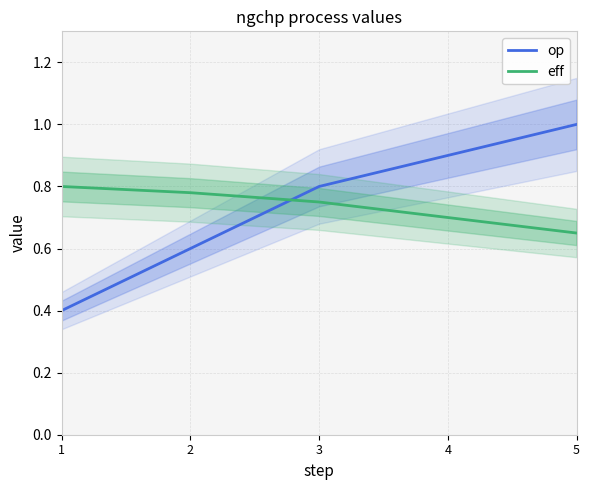

Is it true that eff equals 1.1 at 4?

False